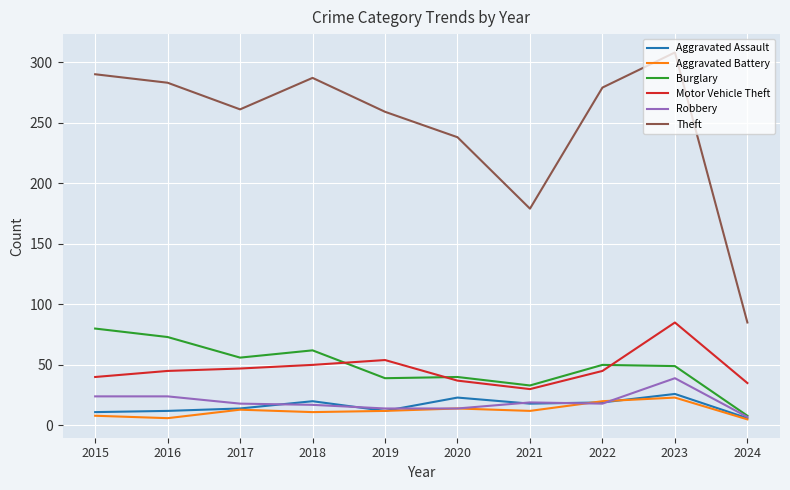

What is the spread (max minus min) of values at 2022?

261